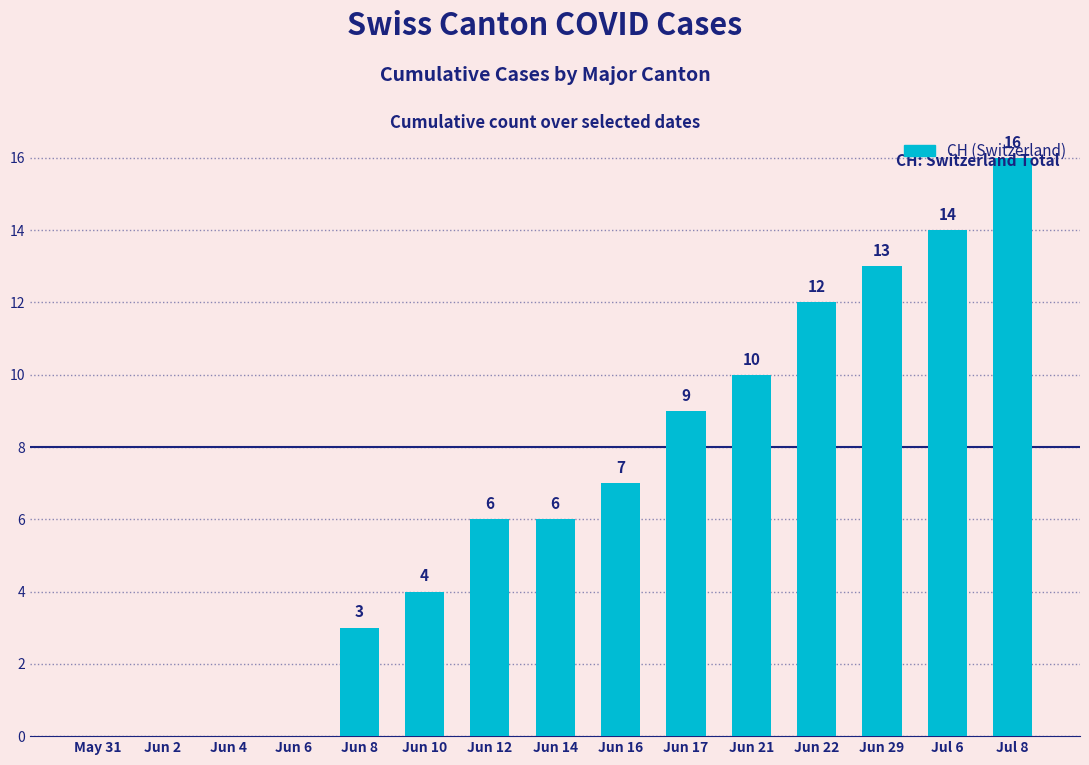

What is the approximate value at Jun 17, to the nearest 5?

10